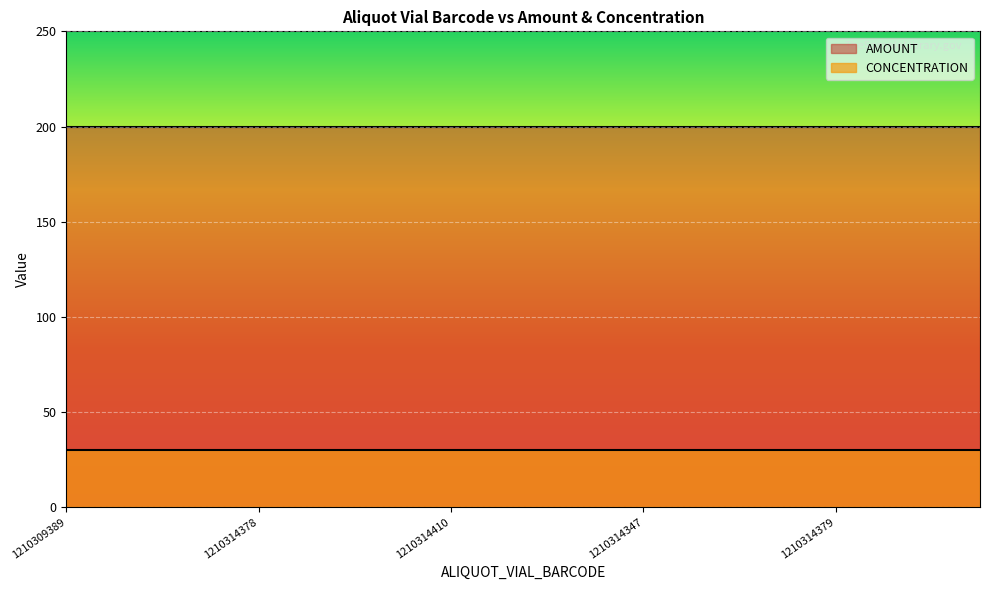

What is the minimum value for CONCENTRATION?

30